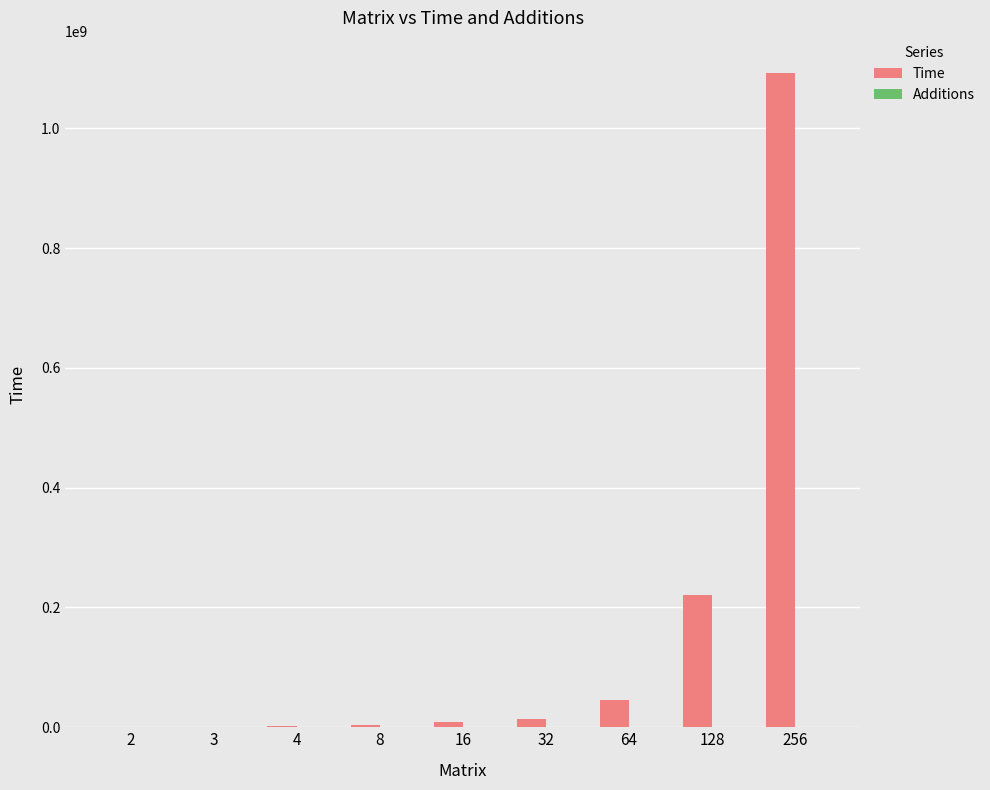

Are the bars grouped side by side (vs. stacked)?

Yes